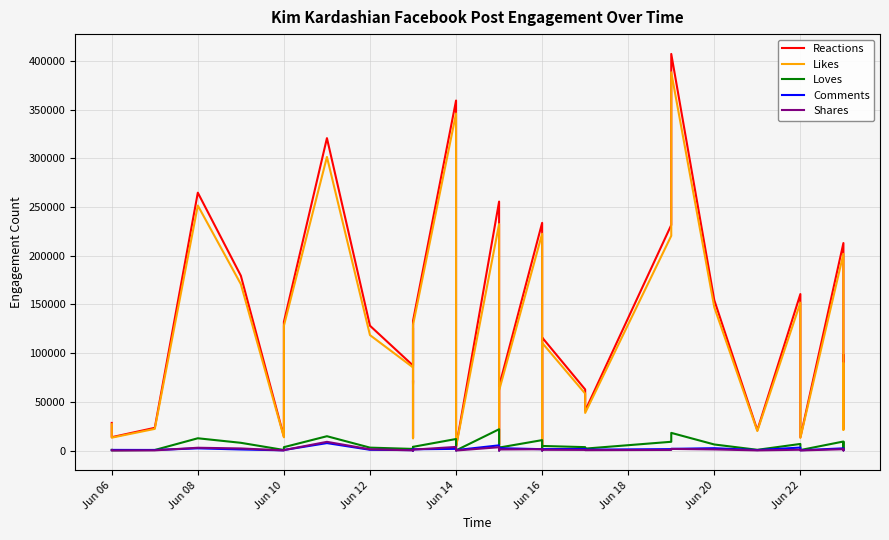

Count the number of data series in this chart.

5